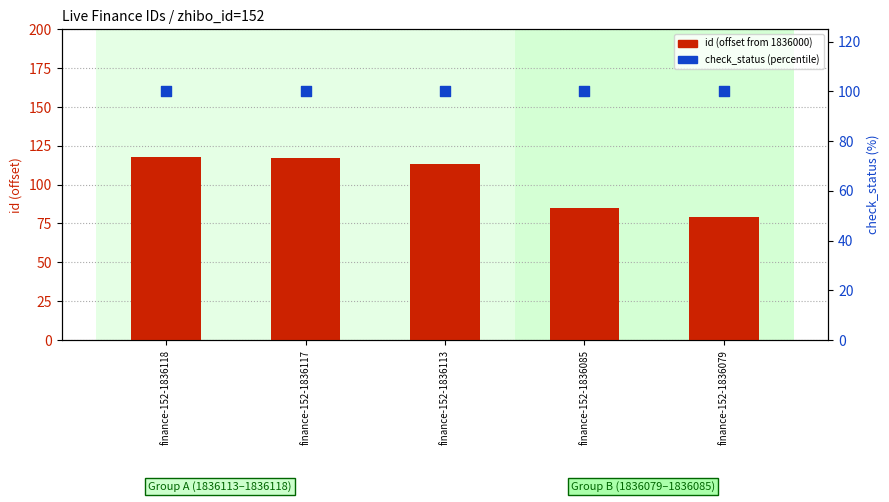

At which category is the sum across all series the highest?

finance-152-1836118